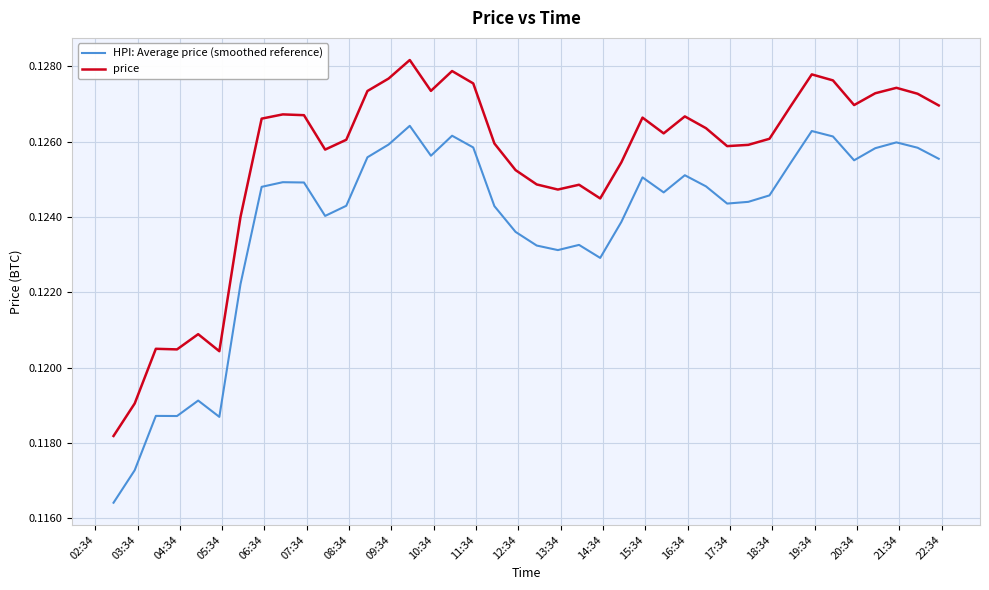

True or false: HPI: Average price (smoothed reference) and price intersect in this chart.

False